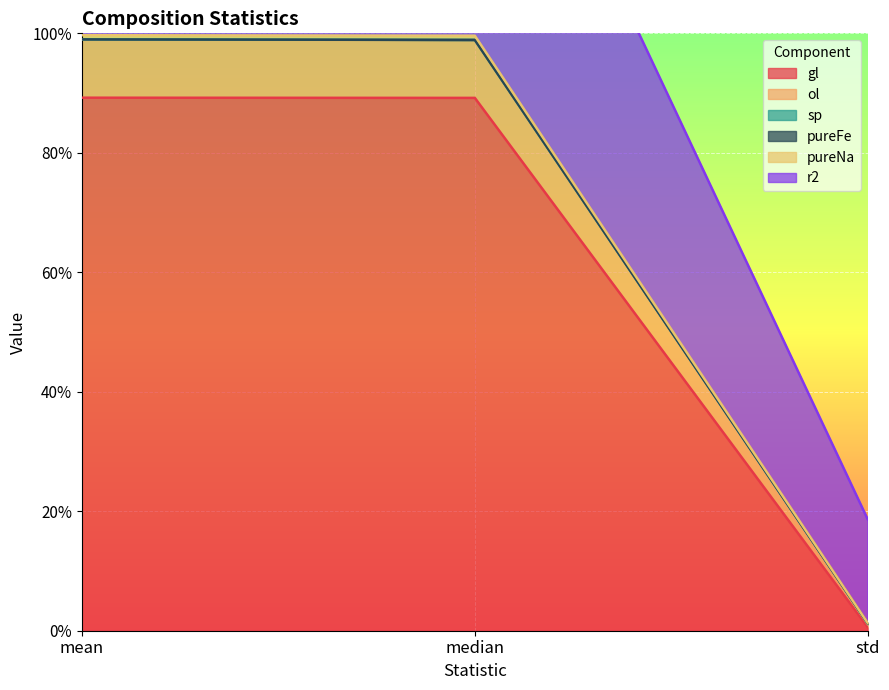

True or false: r2 has a value of 2.5 at median.

False